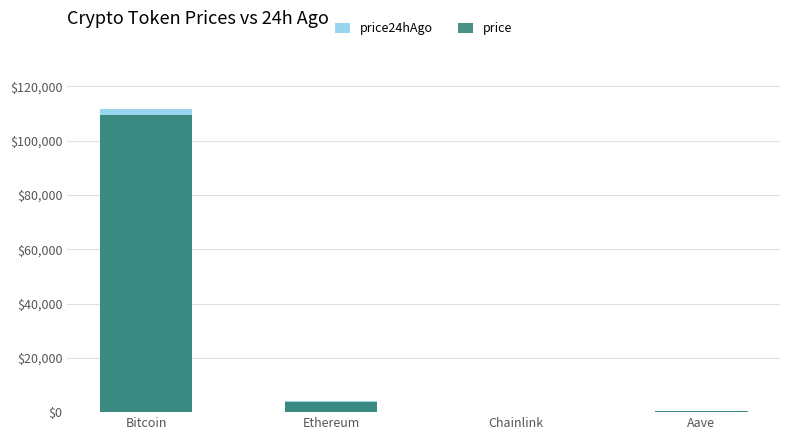

How many data points in price24hAgo are above 4022?

2